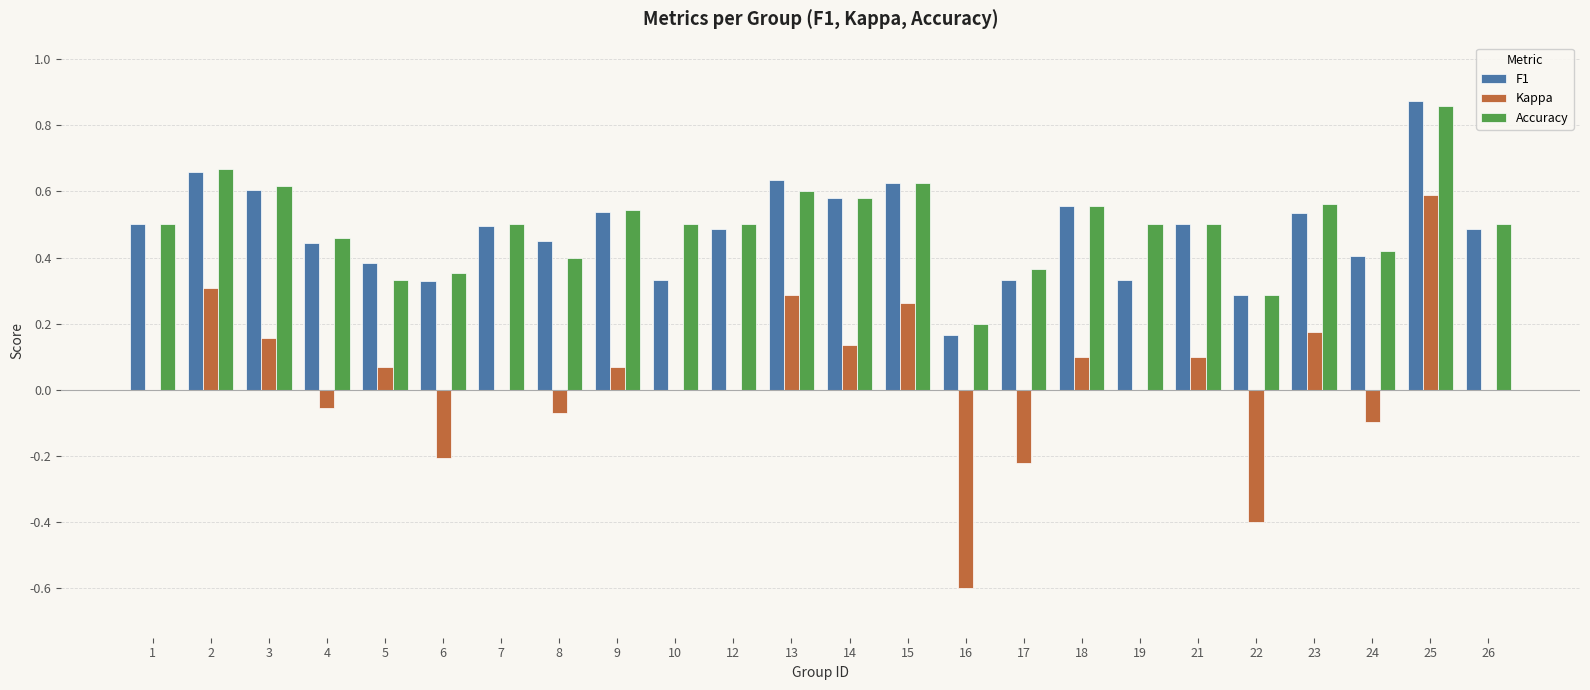

Between 12 and 25, which series saw the biggest shift?

Kappa